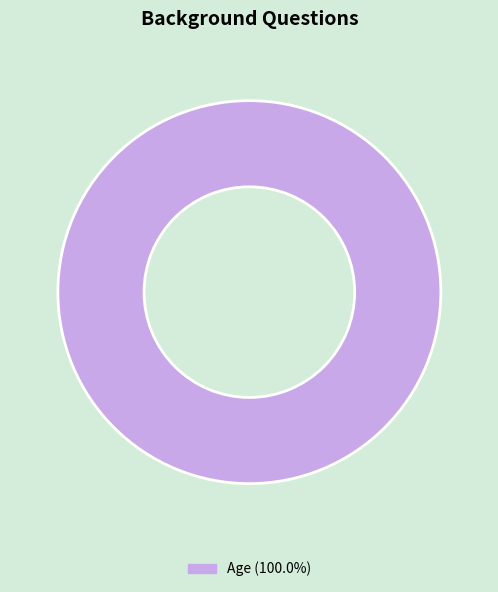

Does any single category account for the majority?

Yes